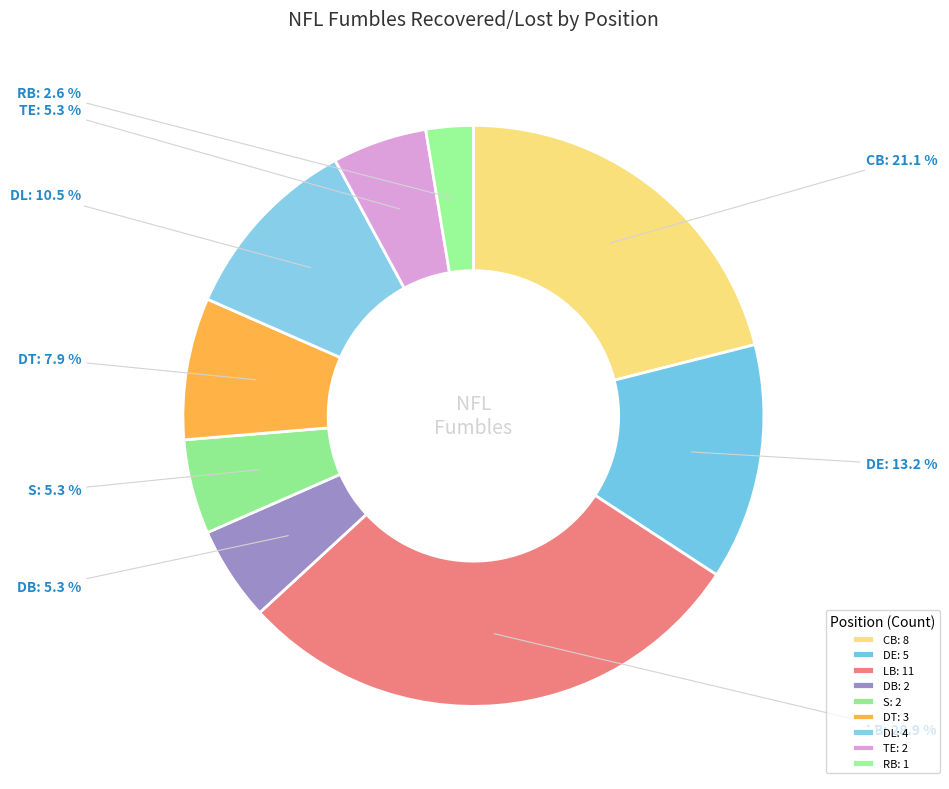

To the nearest percent, what is the average slice percentage?

11%